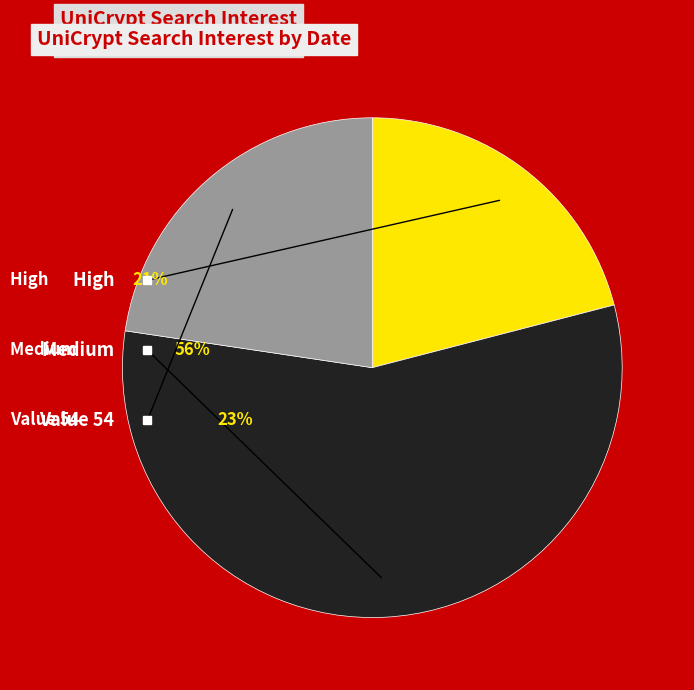

True or false: 2014/07/21 accounts for 21% of the total.

False